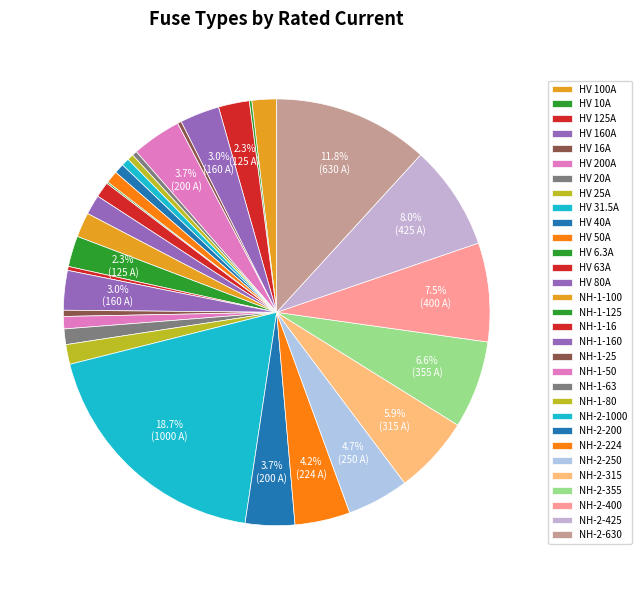

Is there a majority slice in this chart?

No